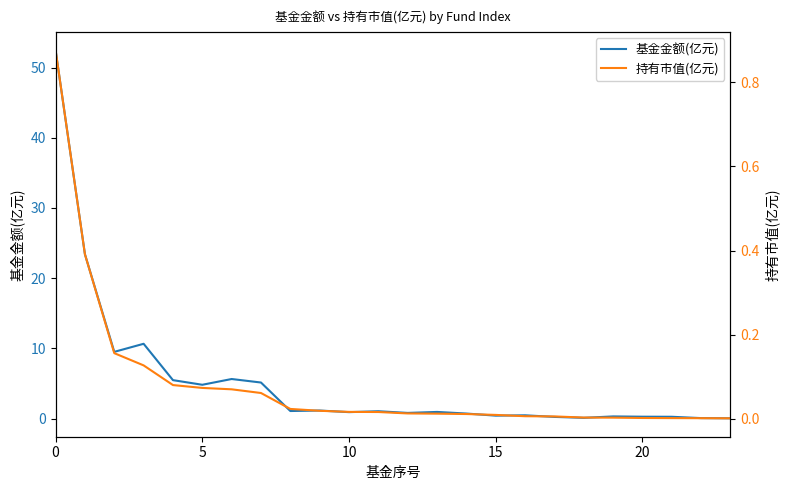

Count the number of data series in this chart.

2